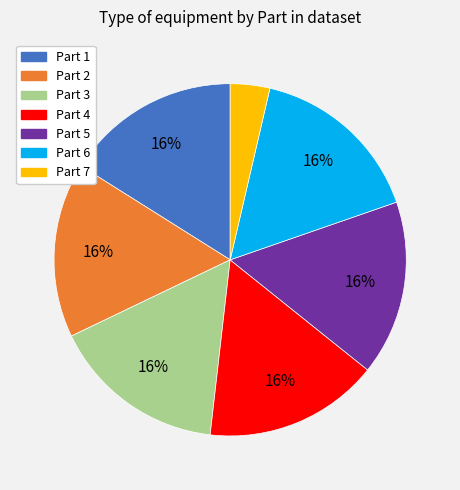

Is there any slice that represents more than half of the pie?

No